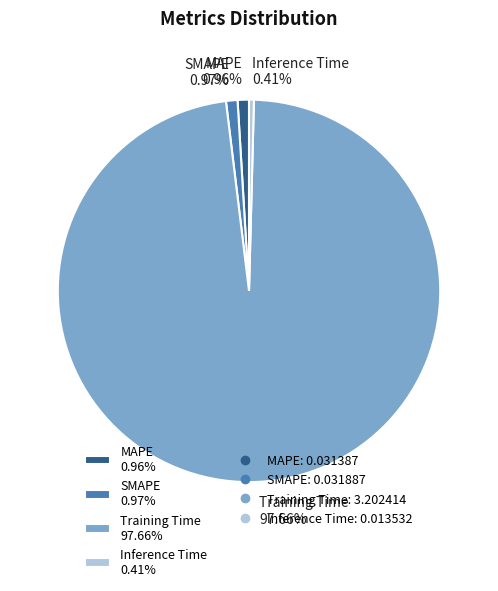

Is Training Time the majority of the pie?

Yes